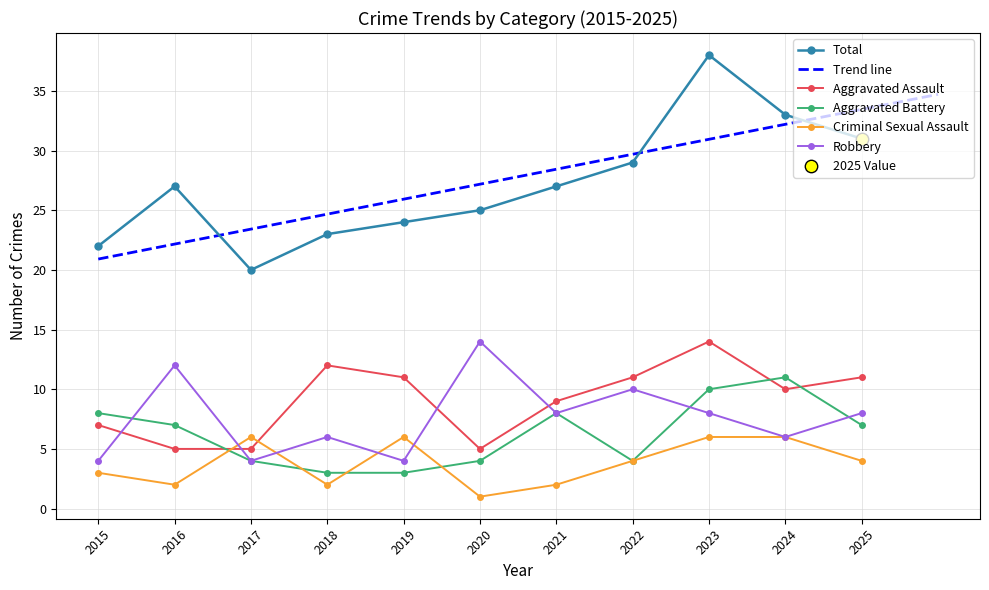

Which series has the largest Y range (max minus min)?

Total